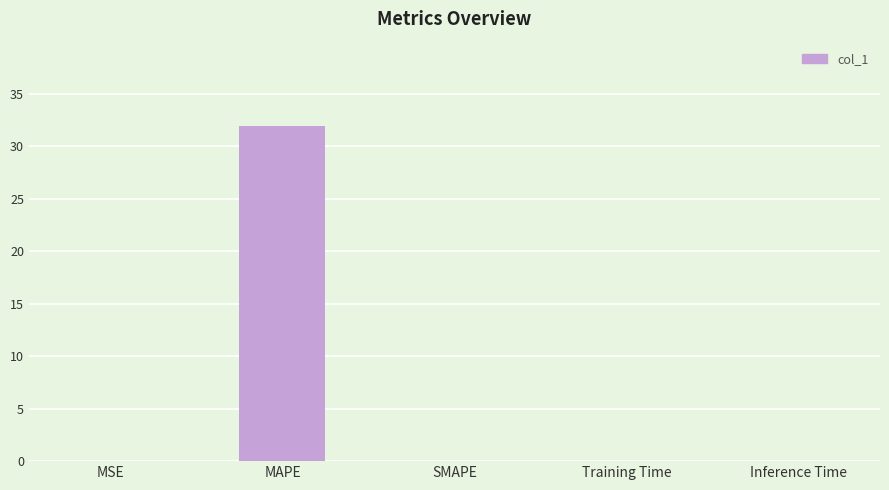

The value at MAPE is 32.0. True or false?

True